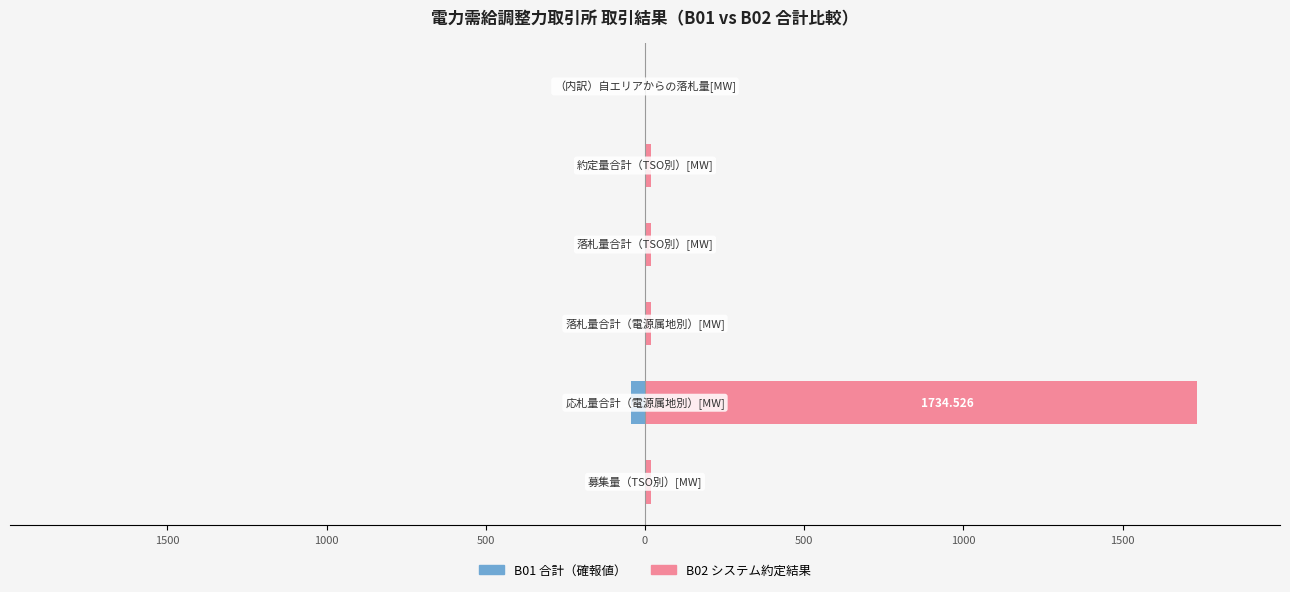

Is it true that B02 システム約定結果 equals 0.0 at 500?

True